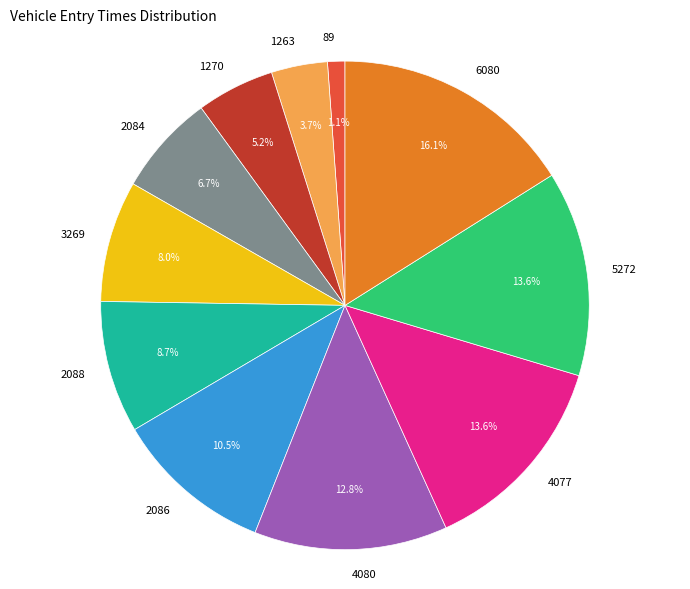

Is there a majority slice in this chart?

No